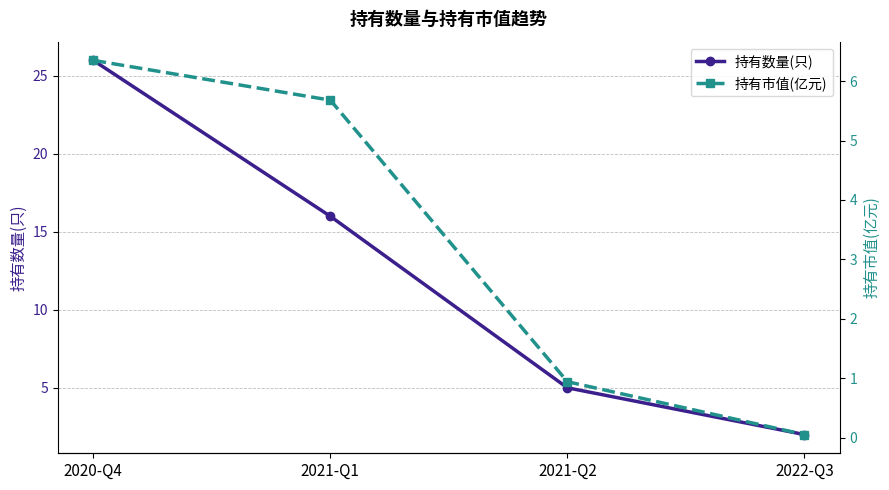

Reading left to right, transcribe all the data shown in this chart.

持有数量(只): 2020-Q4=26.0	2021-Q1=16.0	2021-Q2=5.0	2022-Q3=2.0
持有市值(亿元): 2020-Q4=6.3	2021-Q1=5.7	2021-Q2=0.9	2022-Q3=0.1